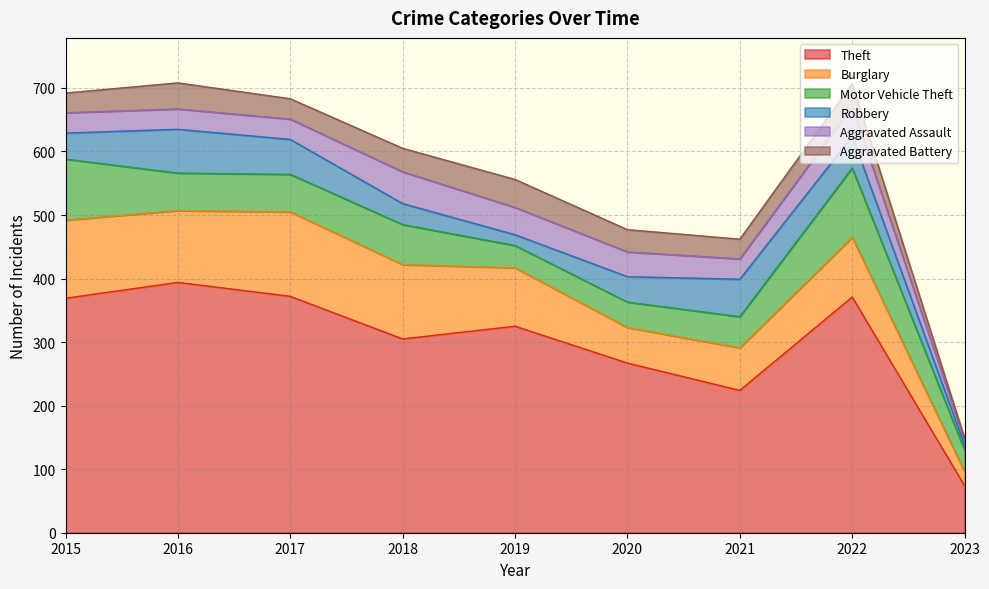

Is the value of Theft at 2023 greater than the value of Burglary at 2019?

No